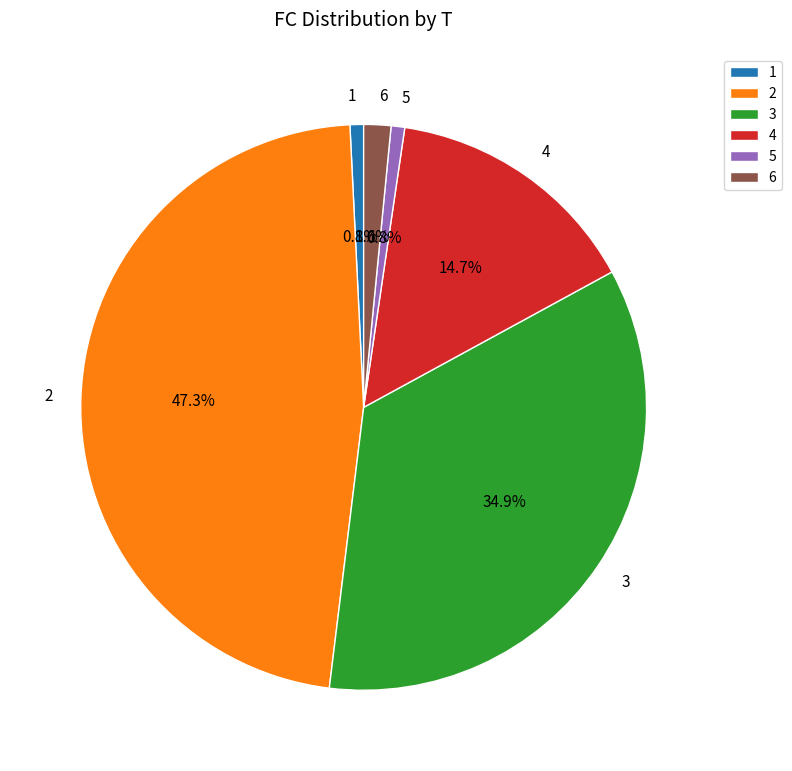

Combined, do 3 and 2 account for over 50%?

Yes